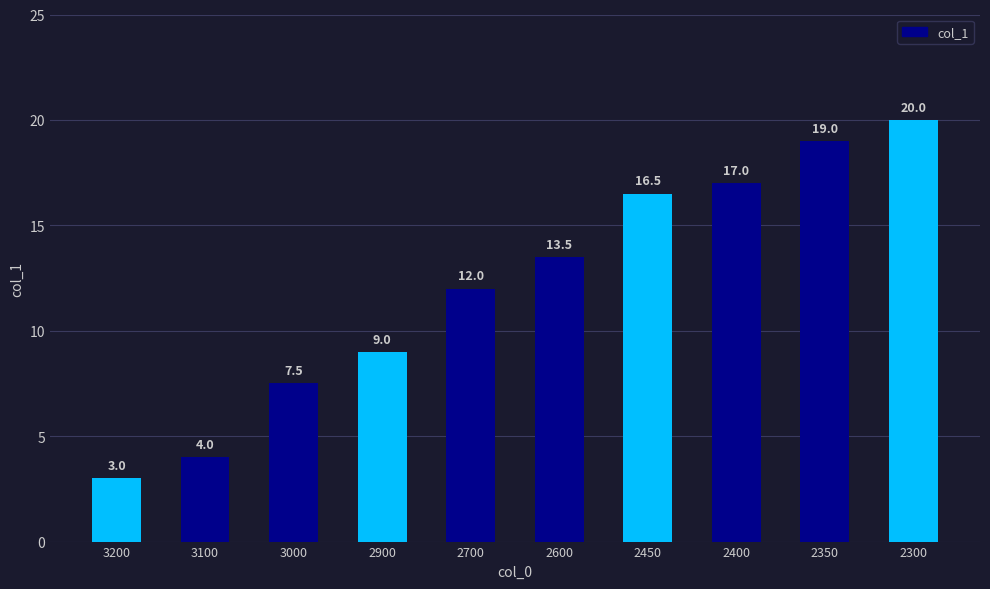

What is the difference between the second highest and minimum values?

16.0